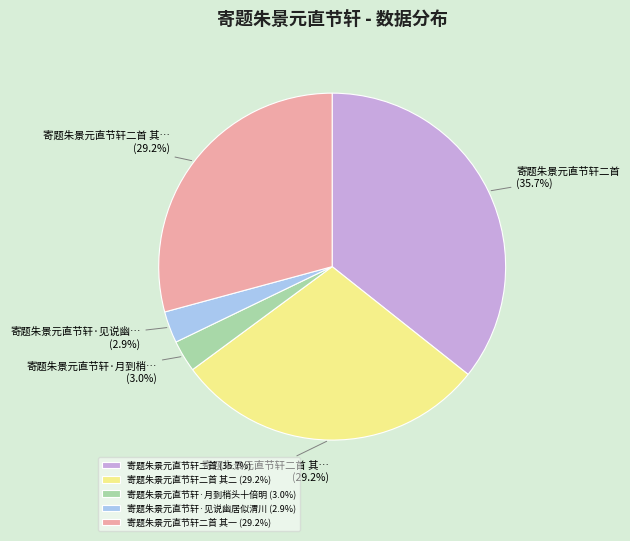

Combined, do 寄题朱景元直节轩·见说幽居似渭川 (2.9%) and 寄题朱景元直节轩二首 其二 (29.2%) account for over 50%?

No